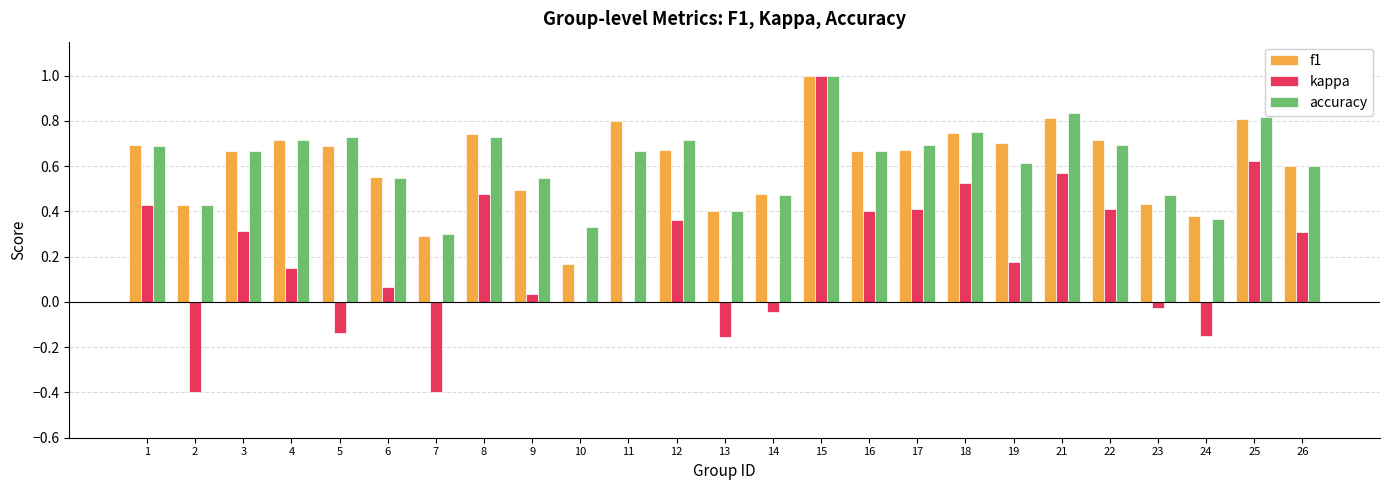

True or false: f1 has a value of 0.5 at 9.

True